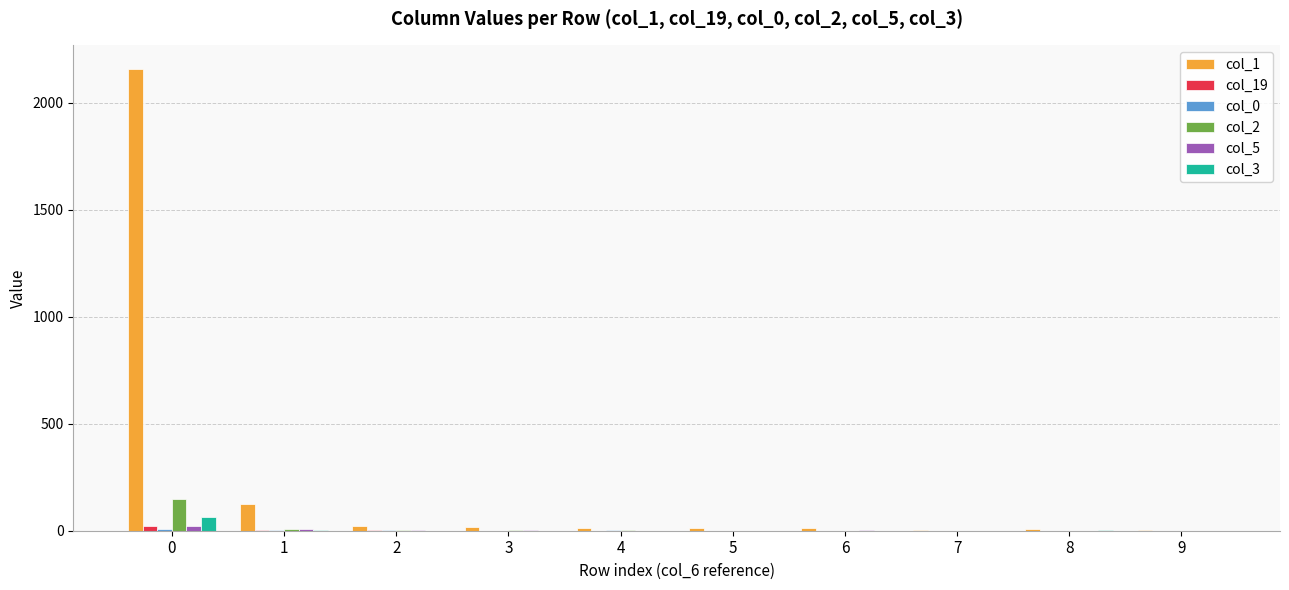

What is the maximum value shown in the chart?

2159